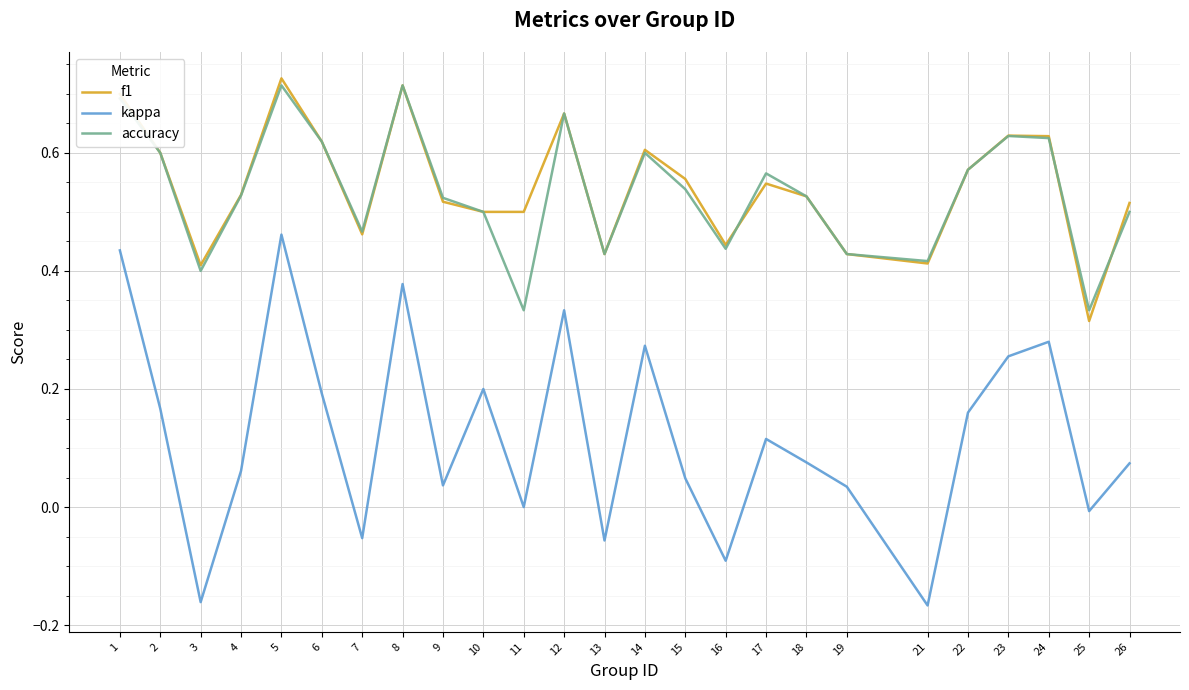

Between 5 and 25, which series saw the biggest shift?

kappa